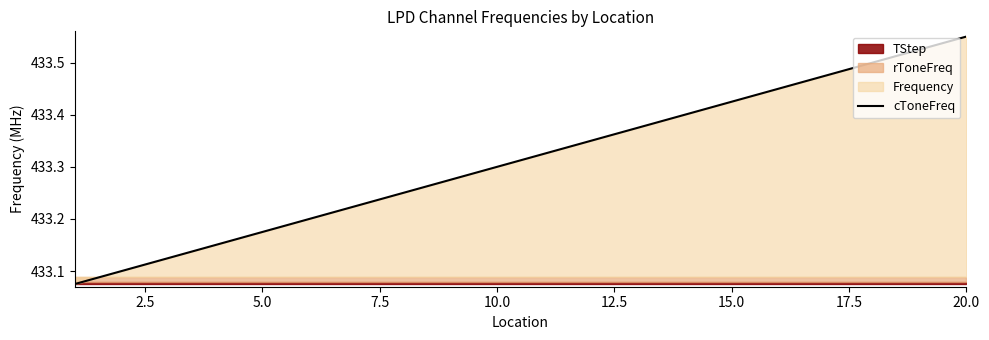

What is the sum of all values?

8666.2